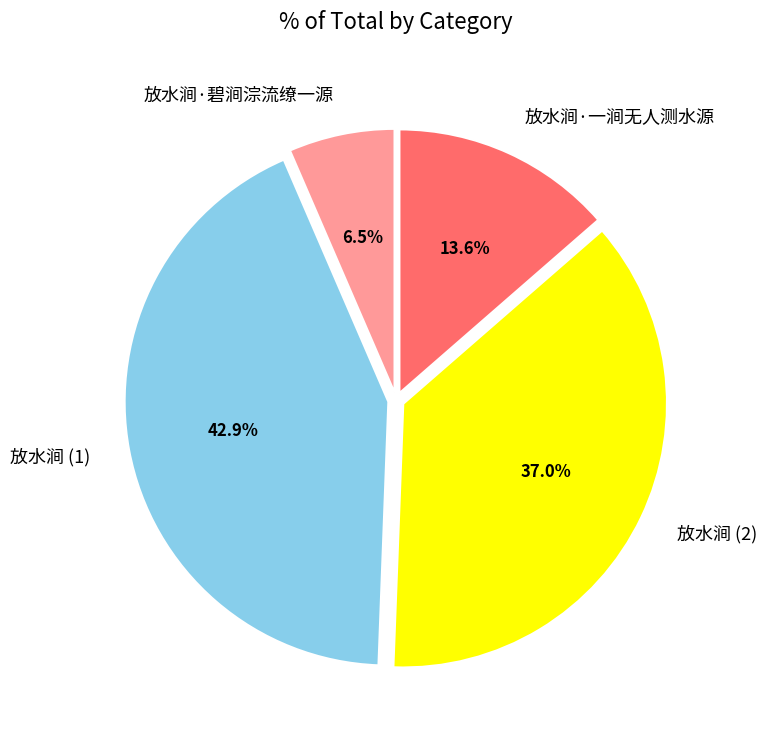

Rank the categories by value from lowest to highest.

放水涧·碧涧淙流缭一源, 放水涧·一涧无人测水源, 放水涧 (2), 放水涧 (1)